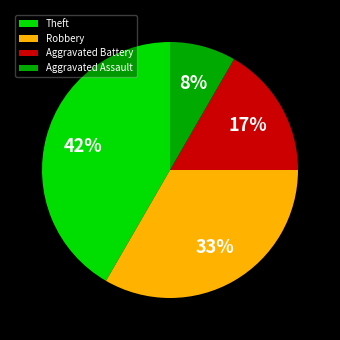

To the nearest percent, what percentage of the pie is Aggravated Battery?

17%